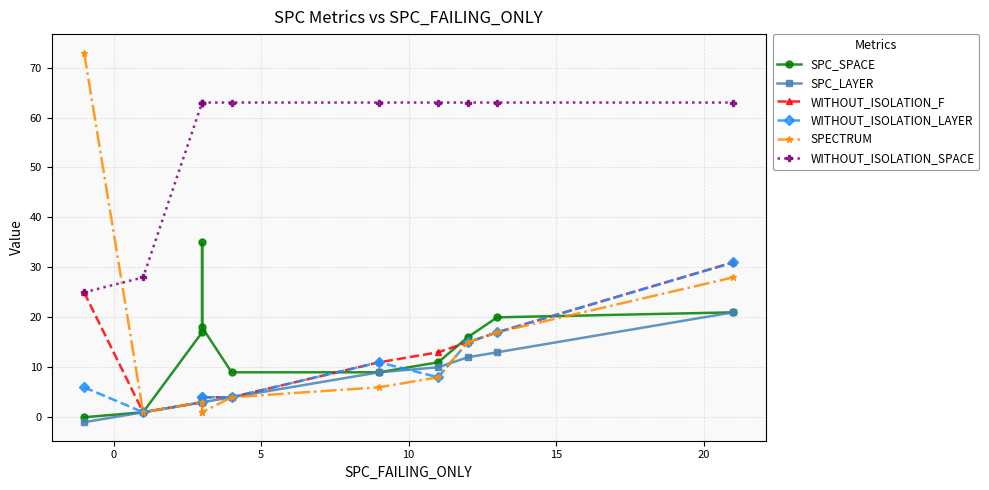

True or false: WITHOUT_ISOLATION_F has a value of 23 at 7.

False